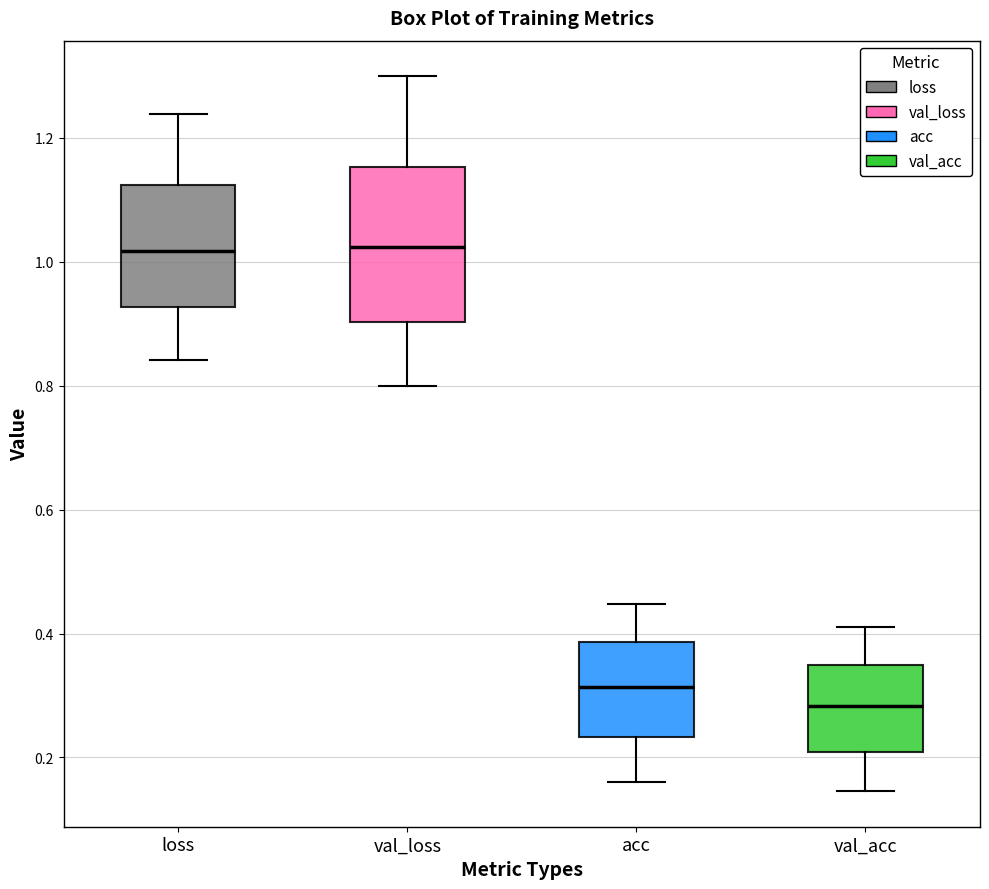

Where does the lower whisker of the box for val_acc end on the y-axis? The values are not printed on the chart, so give them approximately, as read against the axis.

0.14